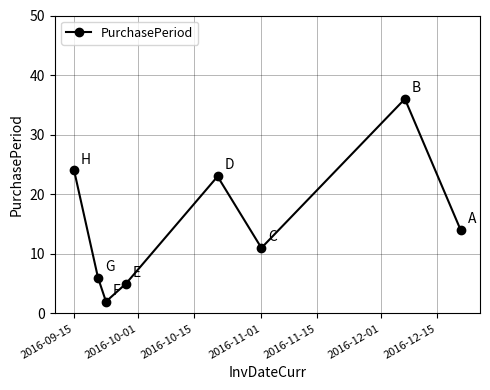

How many interior local peaks (higher than both neighbors) does the data have?

2